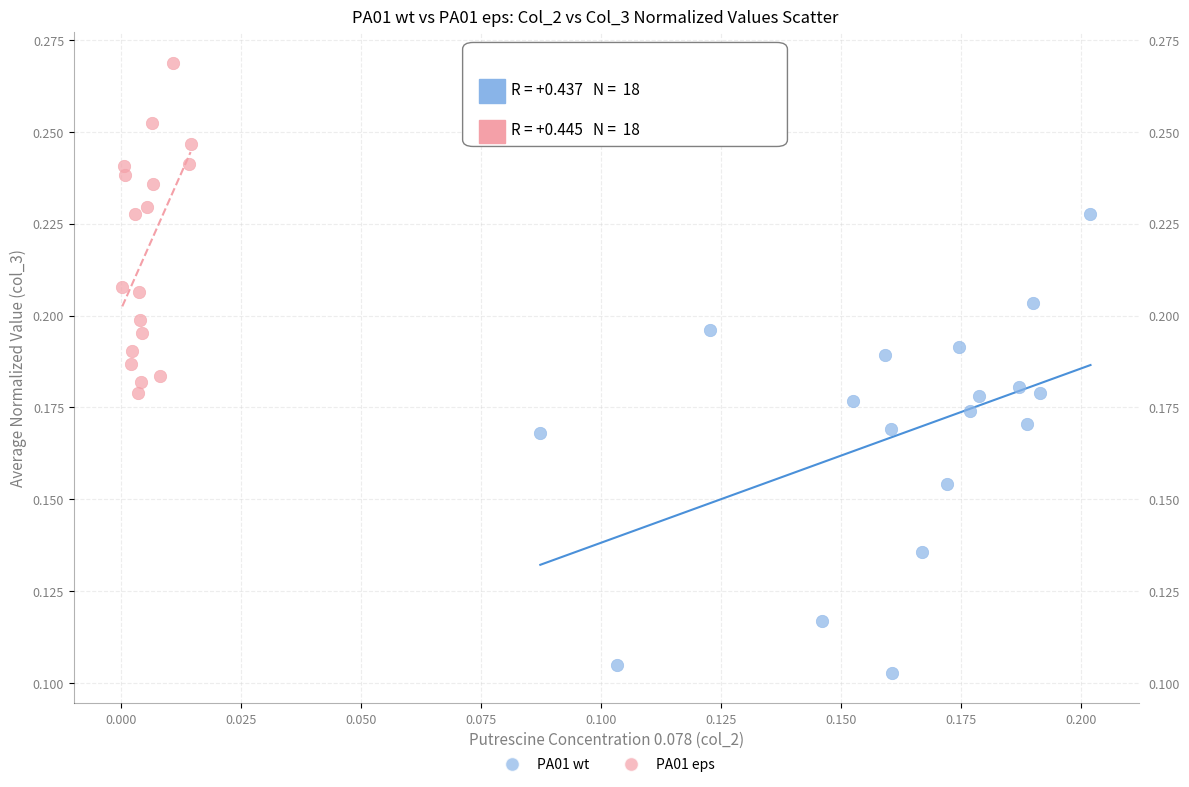

Which series contains the lowest Y value?

PA01 wt